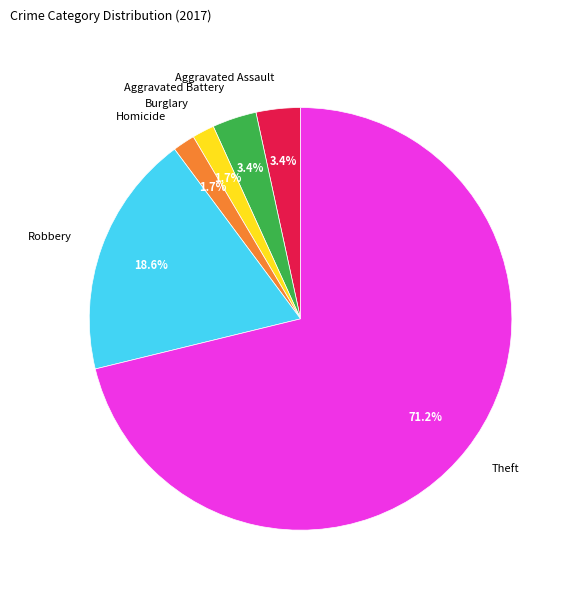

Is it true that Aggravated Assault is 3% of the pie?

True